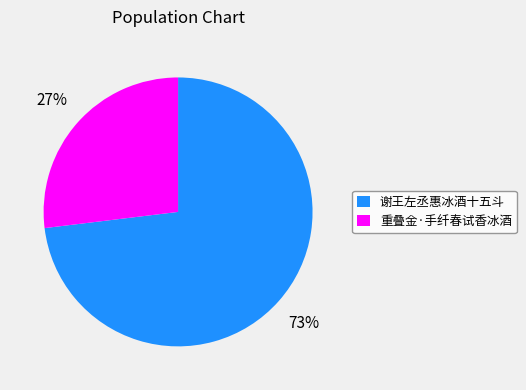

True or false: 重叠金·手纤春试香冰酒 accounts for 27% of the total.

True